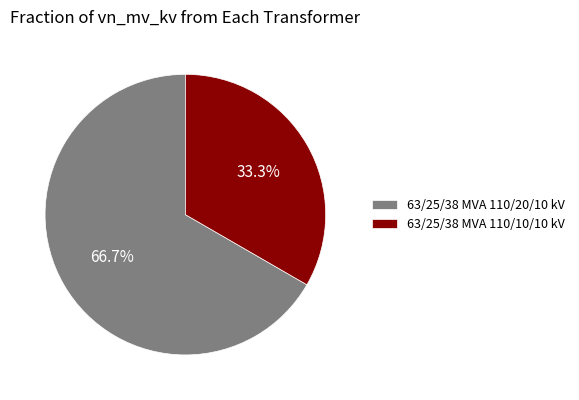

How many slices are in this pie chart?

2